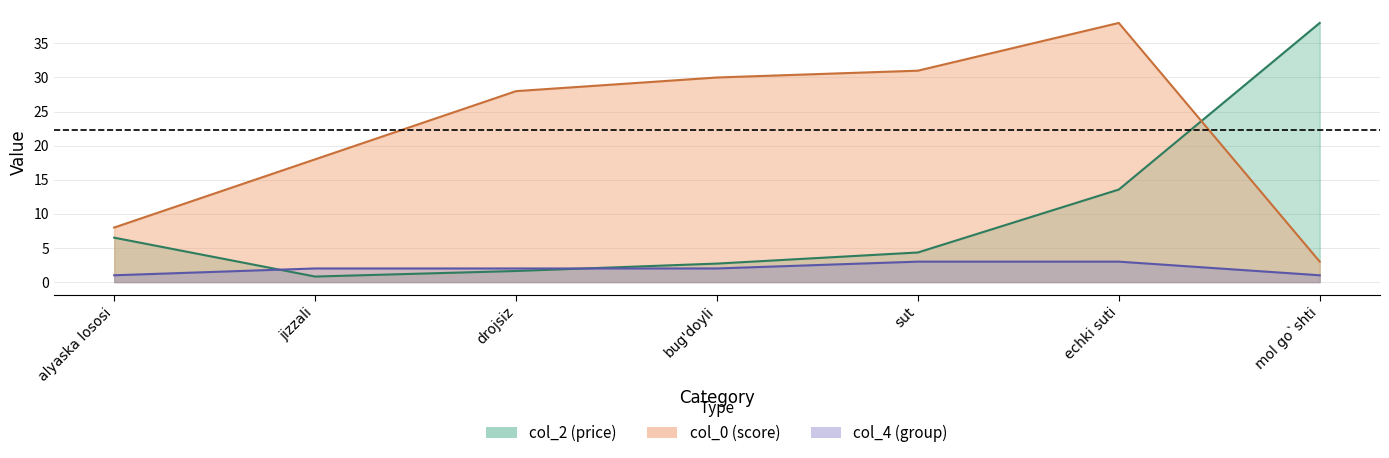

Which series has the widest spread of values?

col_2